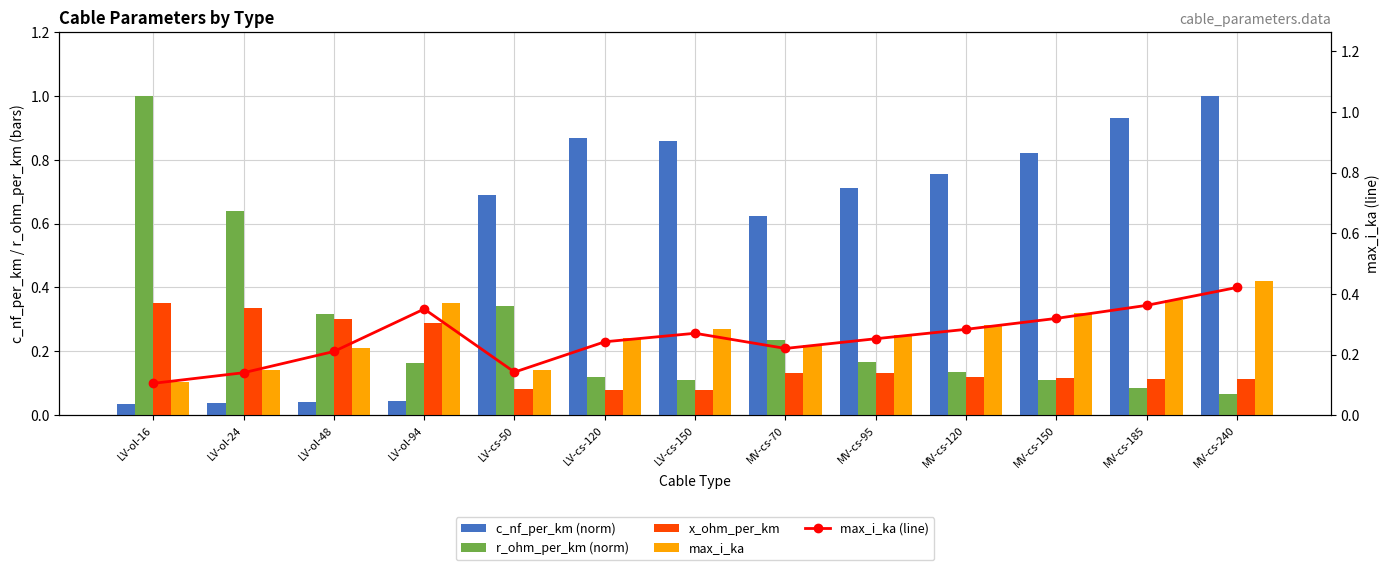

What is the difference between the maximum and second lowest values in the max_i_ka series?

0.3